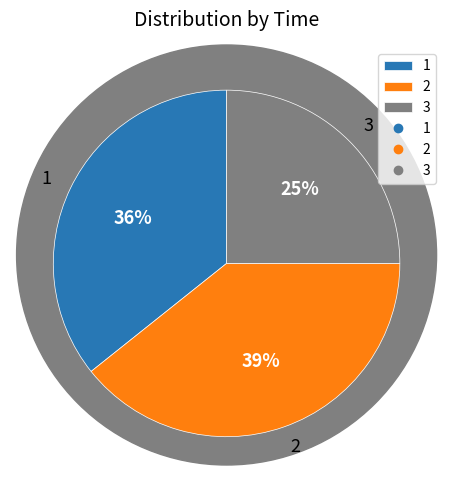

What is the largest slice in the pie chart?

2